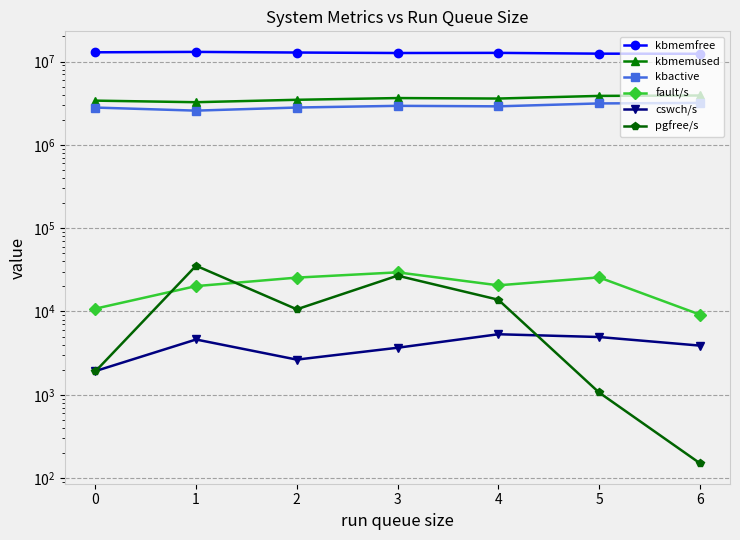

The pgfree/s series shows 13838.0 at 4. True or false?

True